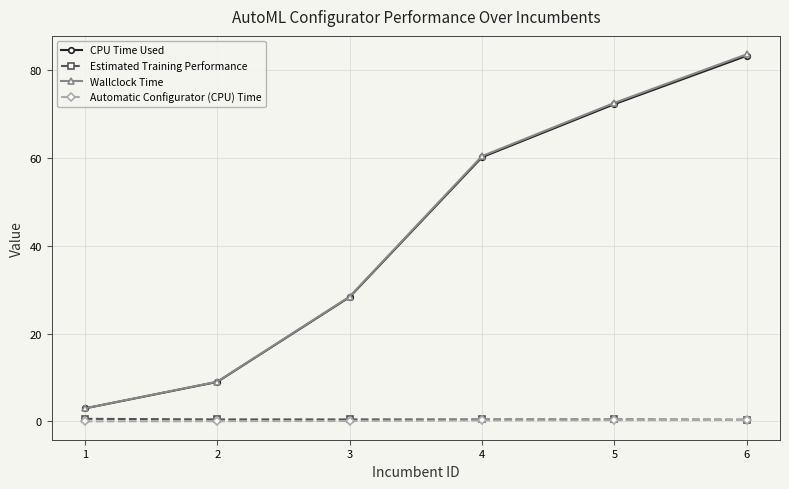

At which category is the sum across all series the highest?

6